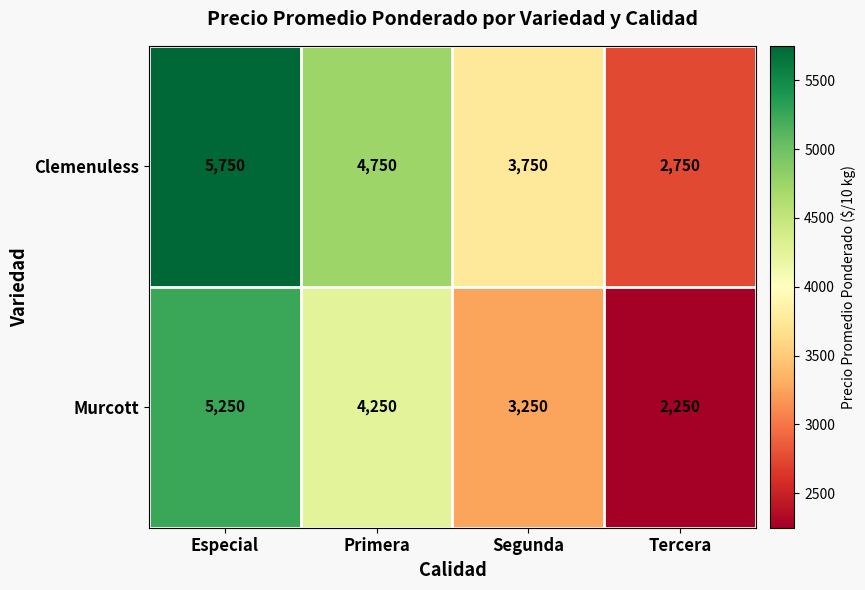

Count the number of data series in this chart.

2